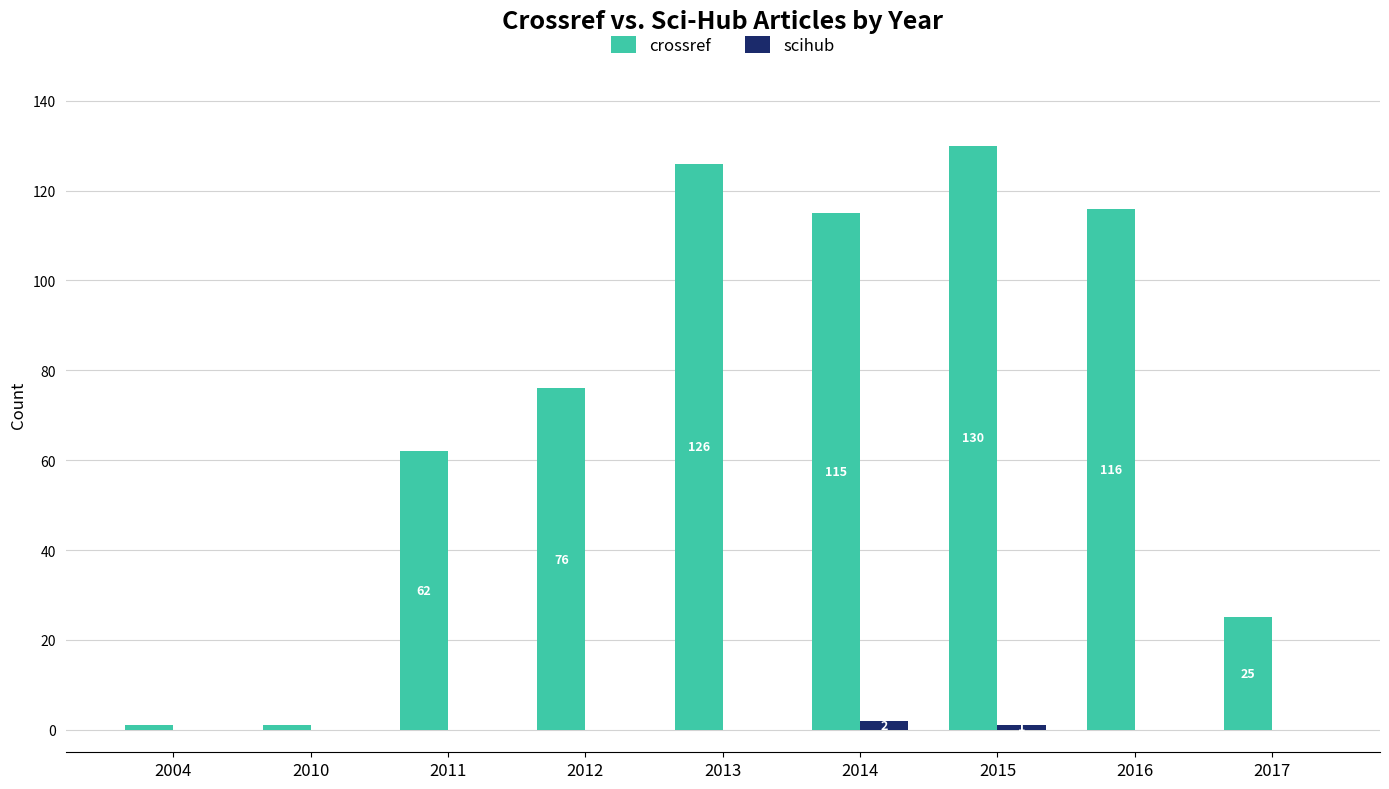

At which label does scihub reach its peak?

2014